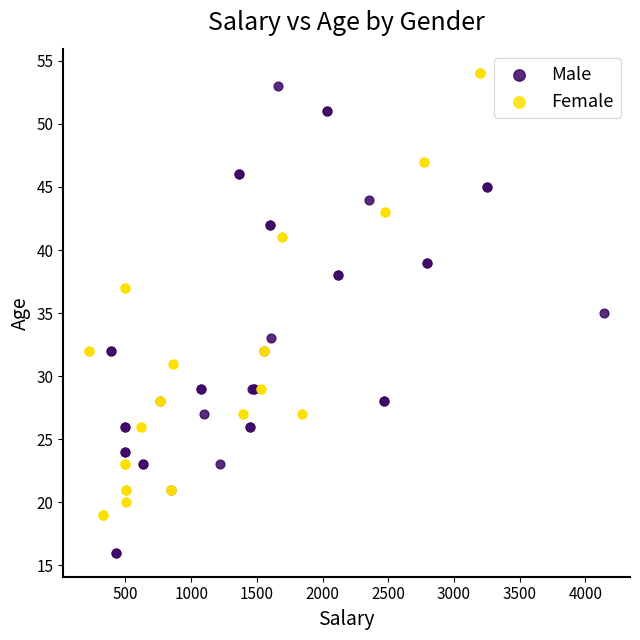

Which series has the largest Y range (max minus min)?

Male